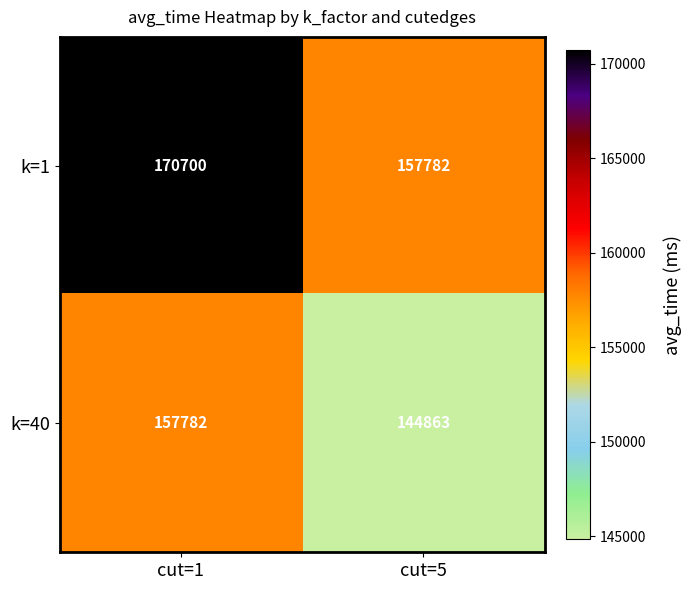

What is the difference between the k=1 values at cut=5 and cut=1?

12918